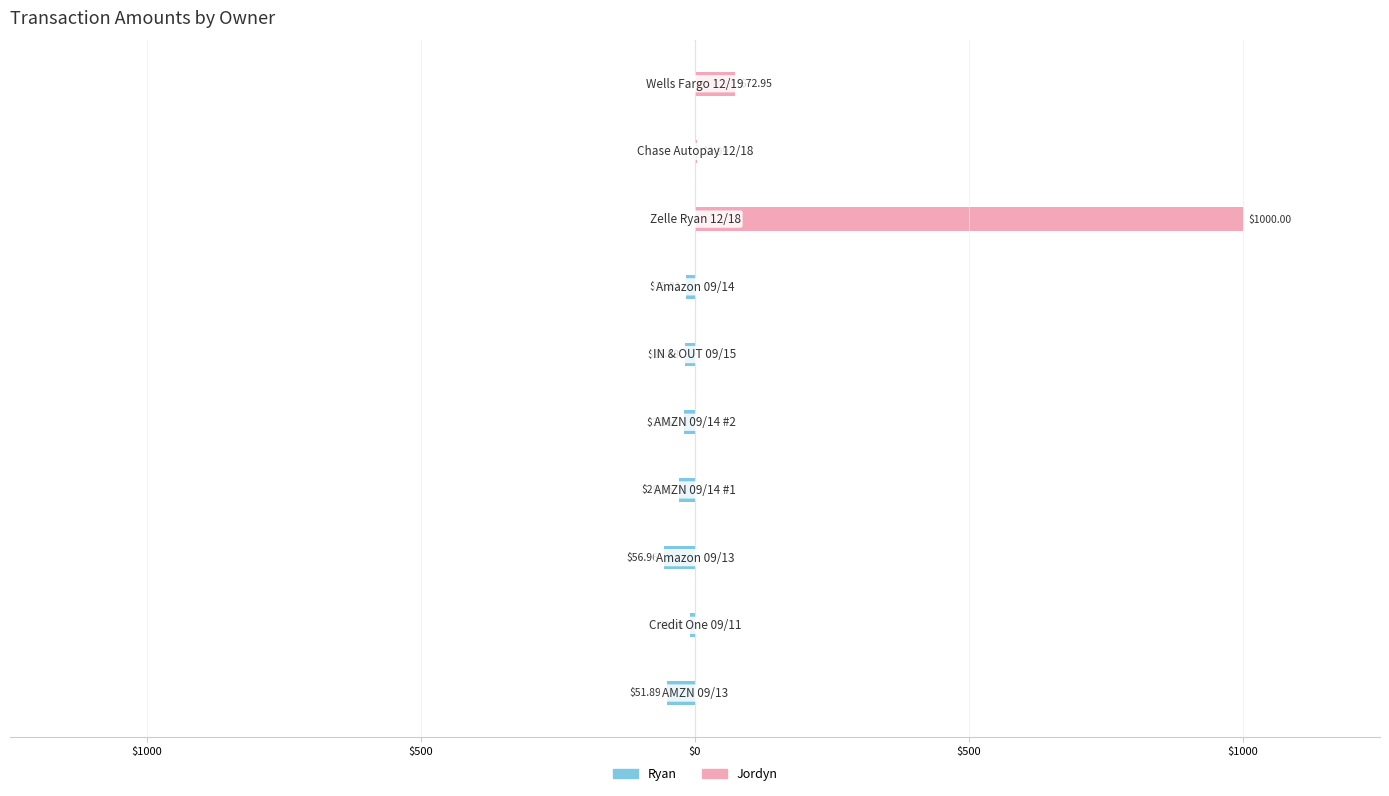

The Ryan series shows 25.5 at 8. True or false?

False